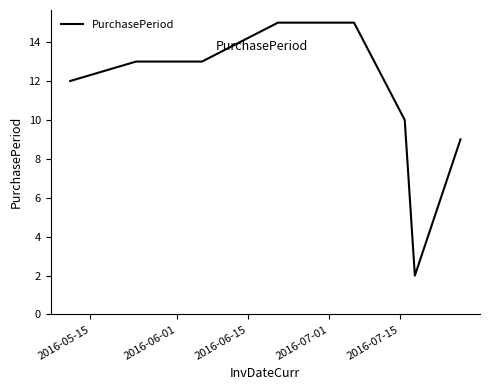

How many lines are shown in the chart?

1